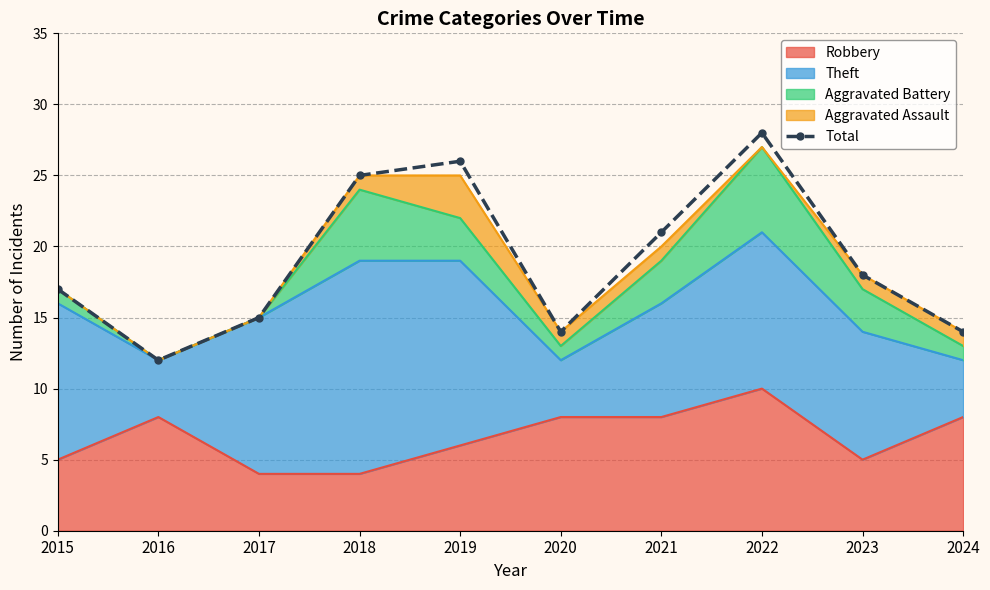

What is the value of the 1st point from the left?

17